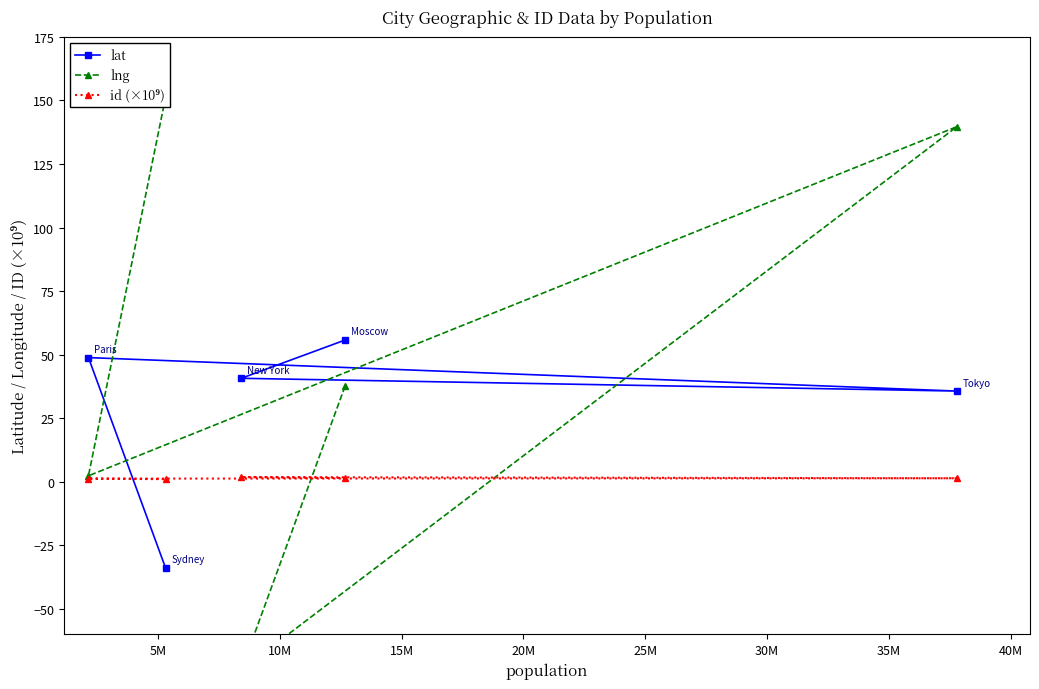

What is the greatest value displayed?

151.2